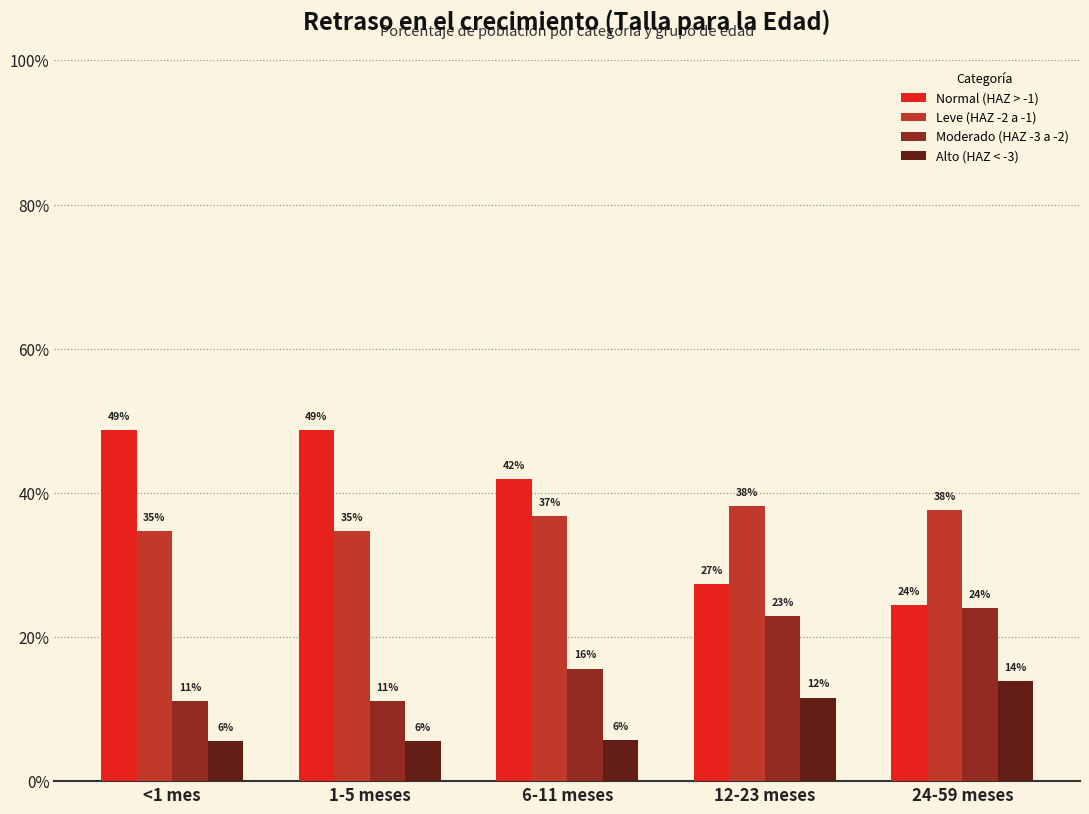

What are all the series names shown in the legend?

Normal (HAZ > -1), Leve (HAZ -2 a -1), Moderado (HAZ -3 a -2), Alto (HAZ < -3)